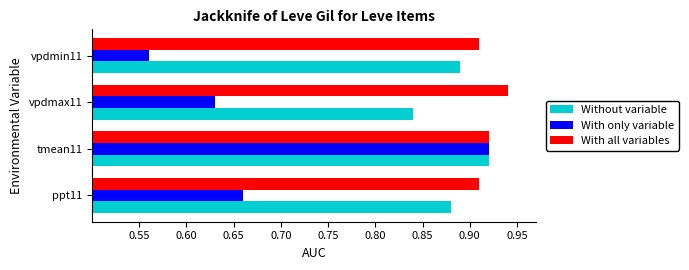

Rank the series by their average value, from lowest to highest.

With only variable, Without variable, With all variables